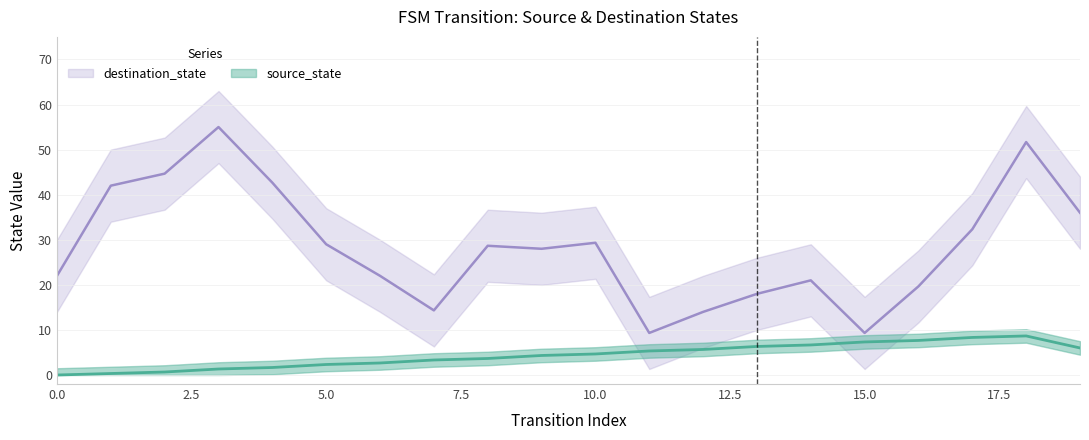

Which series has the largest range (max minus min)?

destination_state